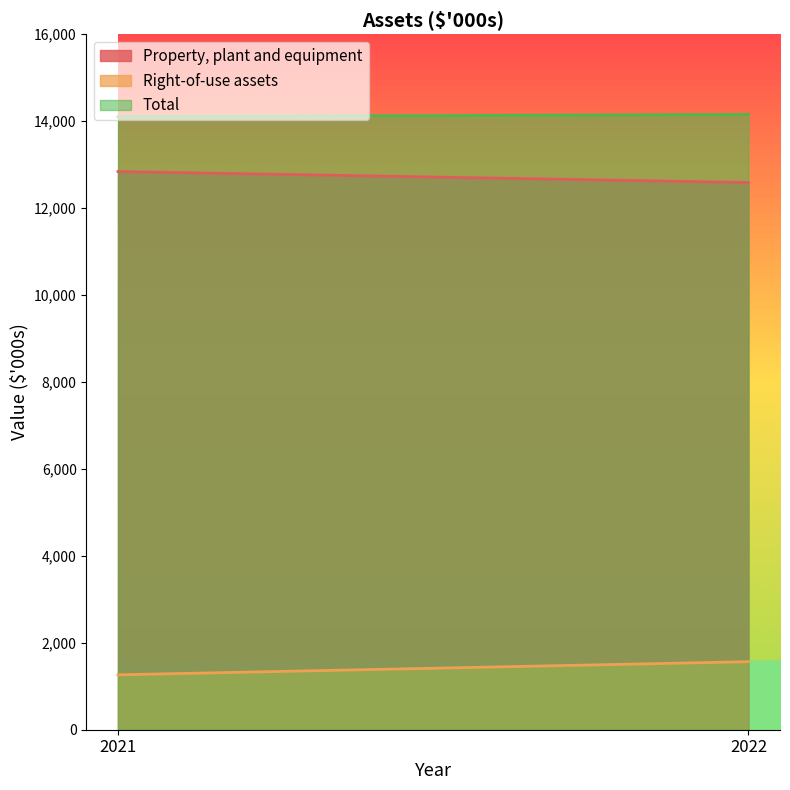

What is the sum of all Right-of-use assets values?

2828